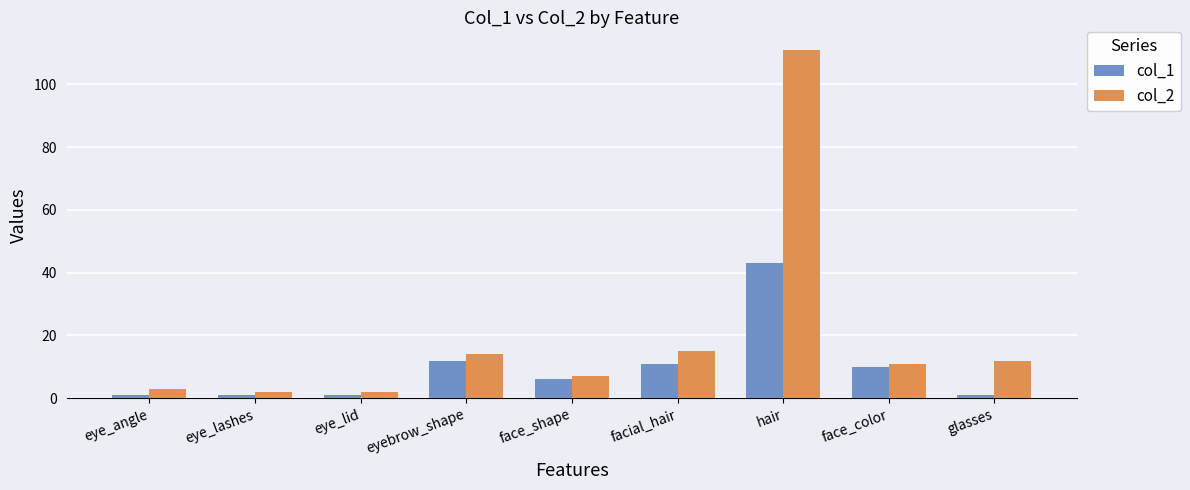

What is the difference between the col_1 values at face_color and hair?

33